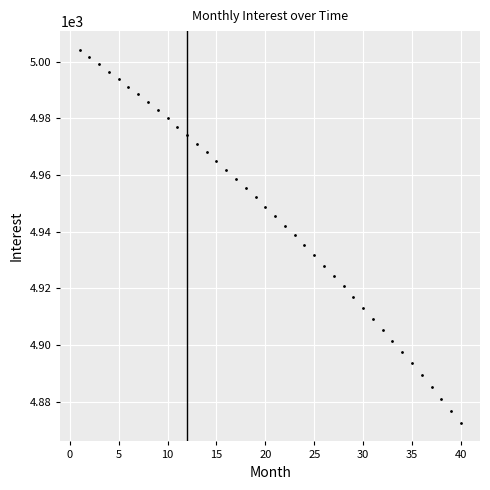

What is the range of Y values (max minus min)?

131.5